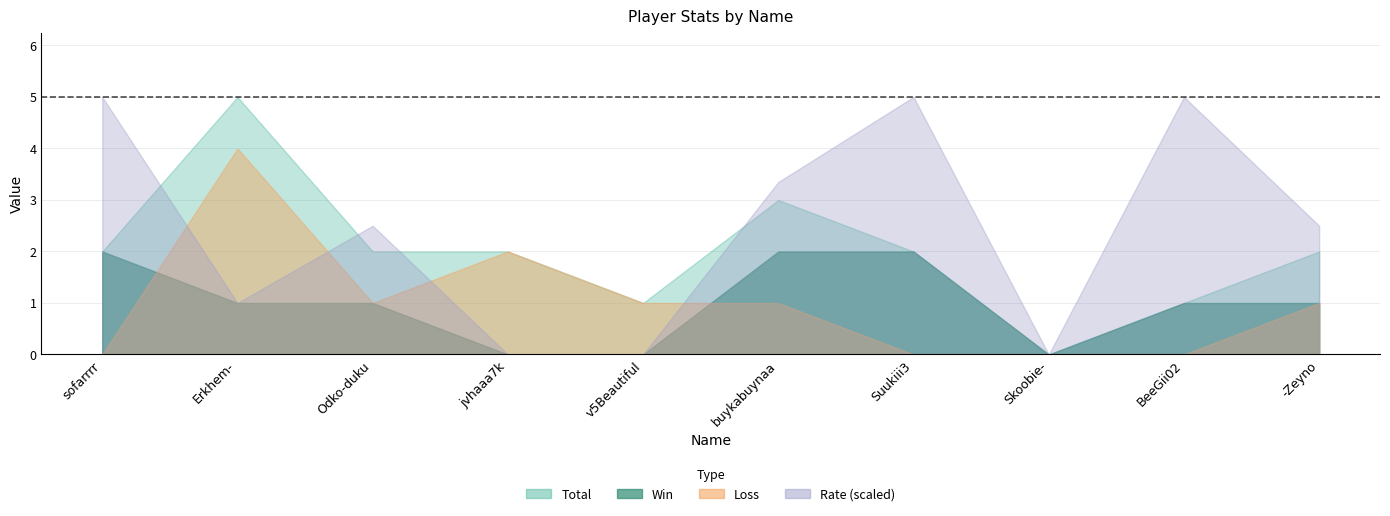

True or false: Win and Total intersect in this chart.

False